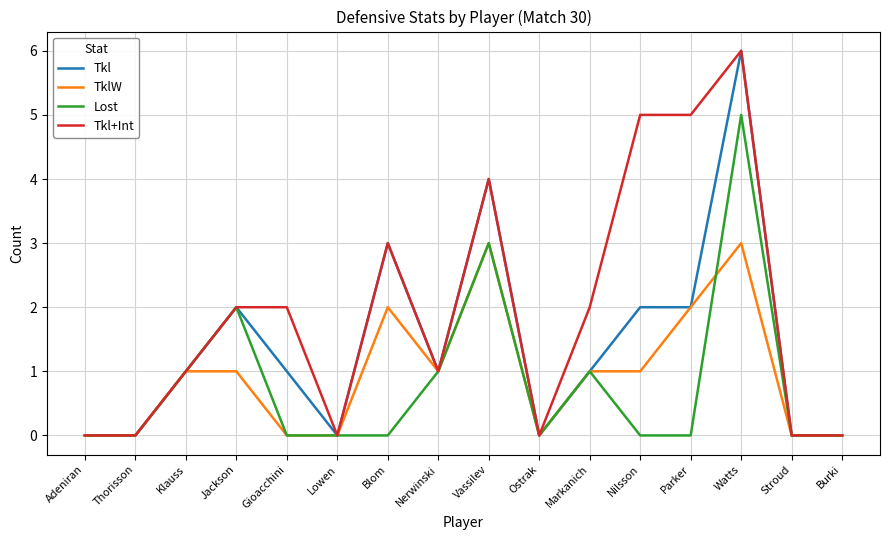

What value does the Tkl+Int series have at Parker?

5